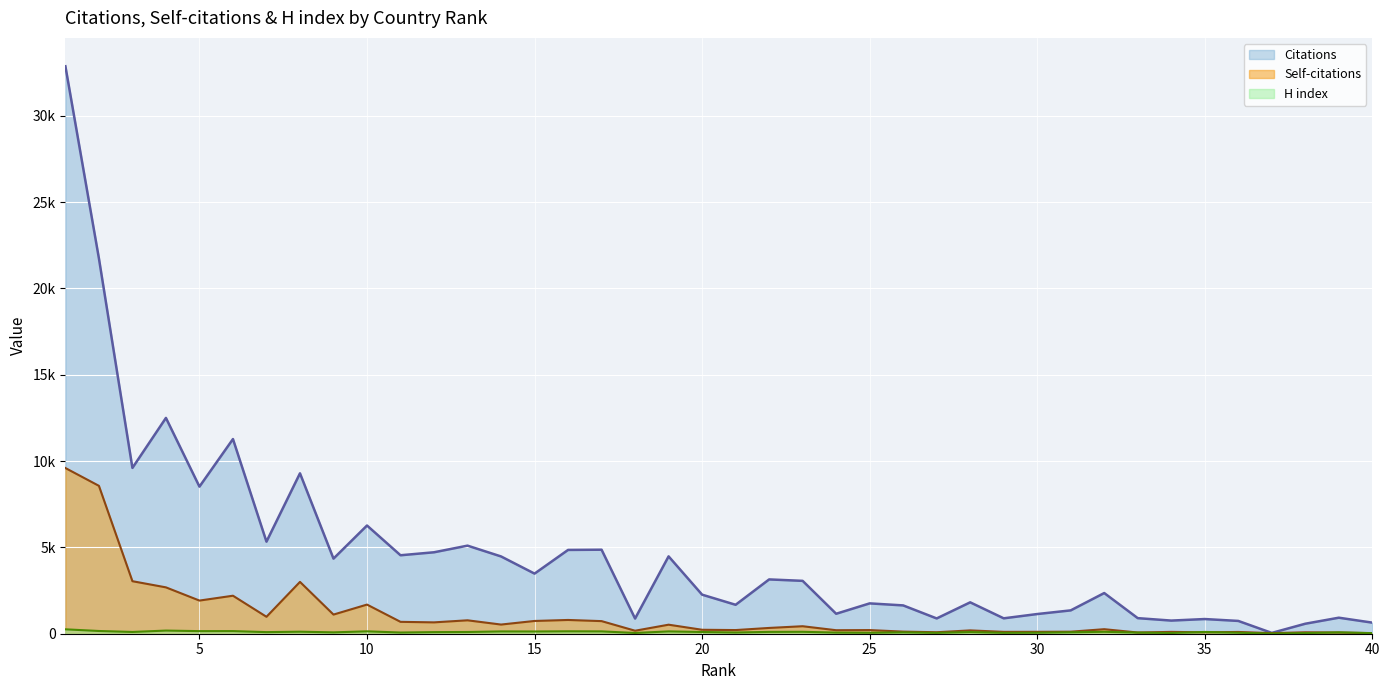

The Citations series shows 1059 at 20. True or false?

False